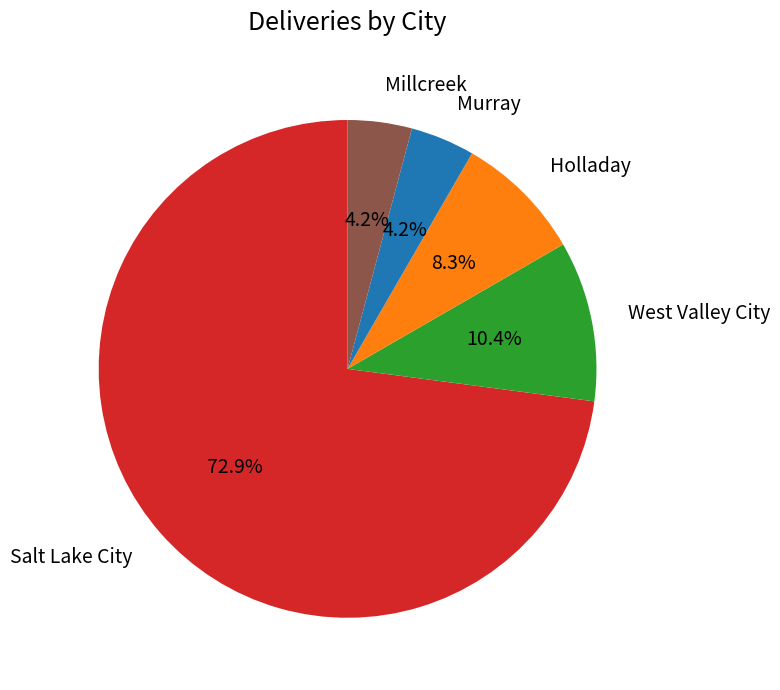

Is it true that West Valley City is 22% of the pie?

False